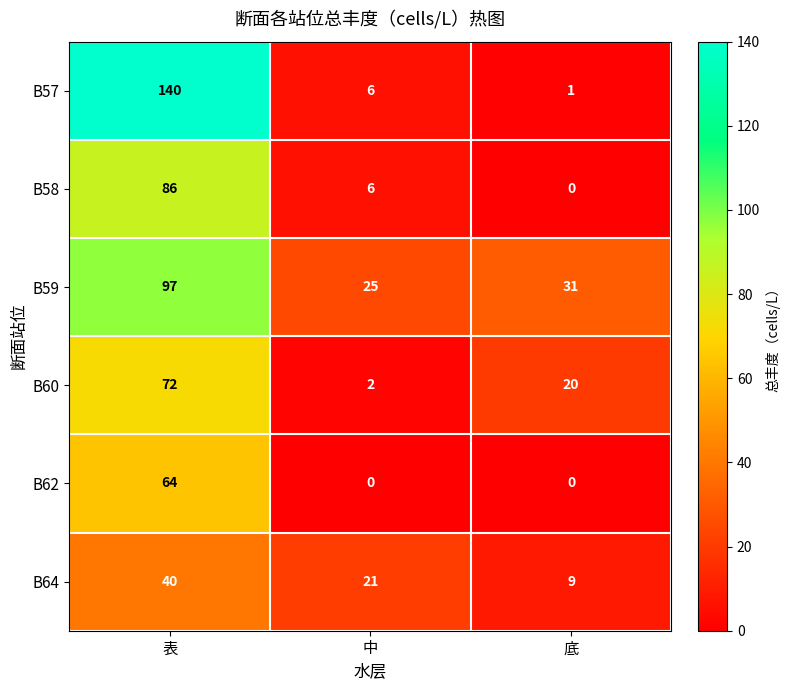

Count the number of data series in this chart.

6